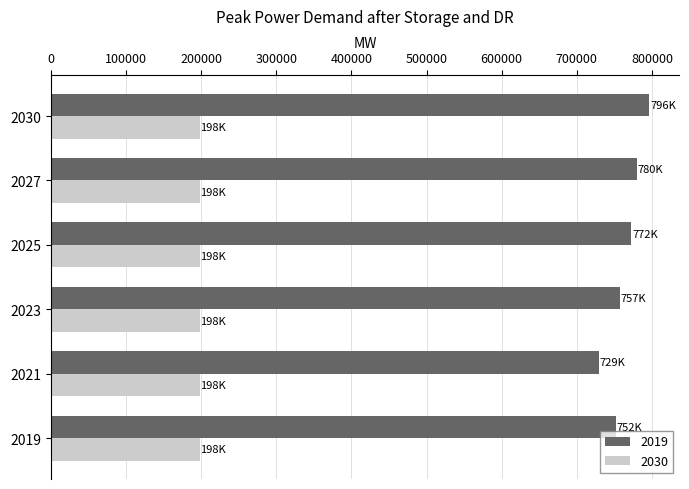

What is the average value of the 2030 series?

198000